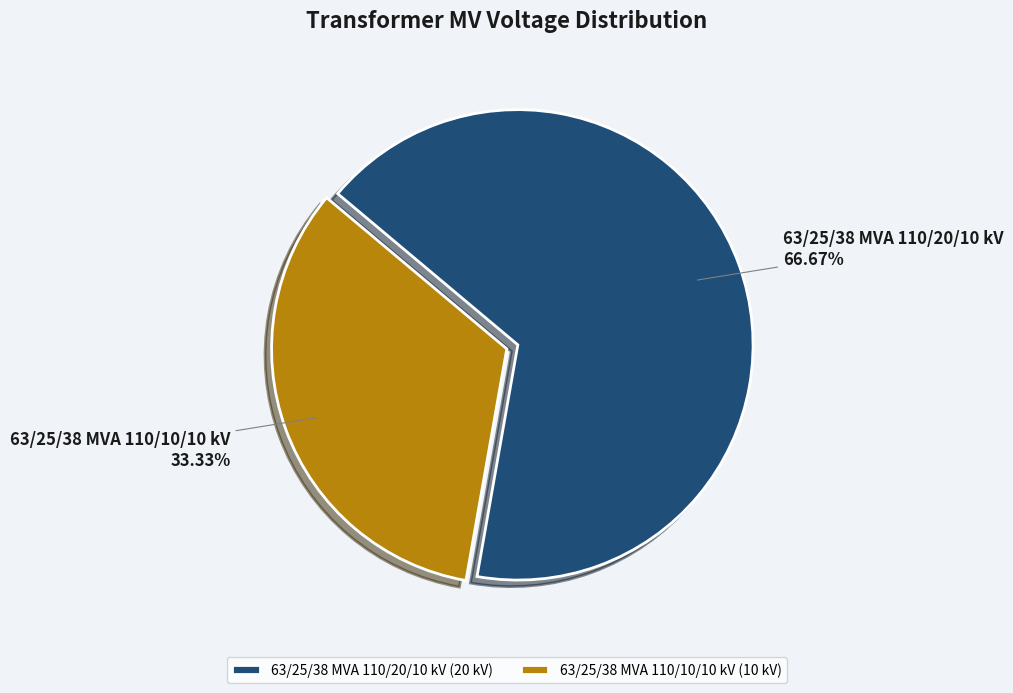

To the nearest percent, what percentage of the pie is 63/25/38 MVA 110/10/10 kV?

33%